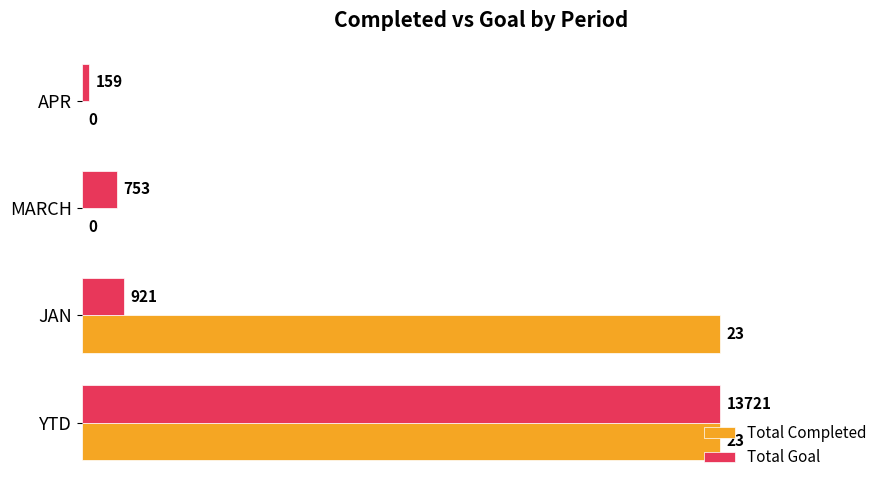

What are all the series names shown in the legend?

Total Completed, Total Goal